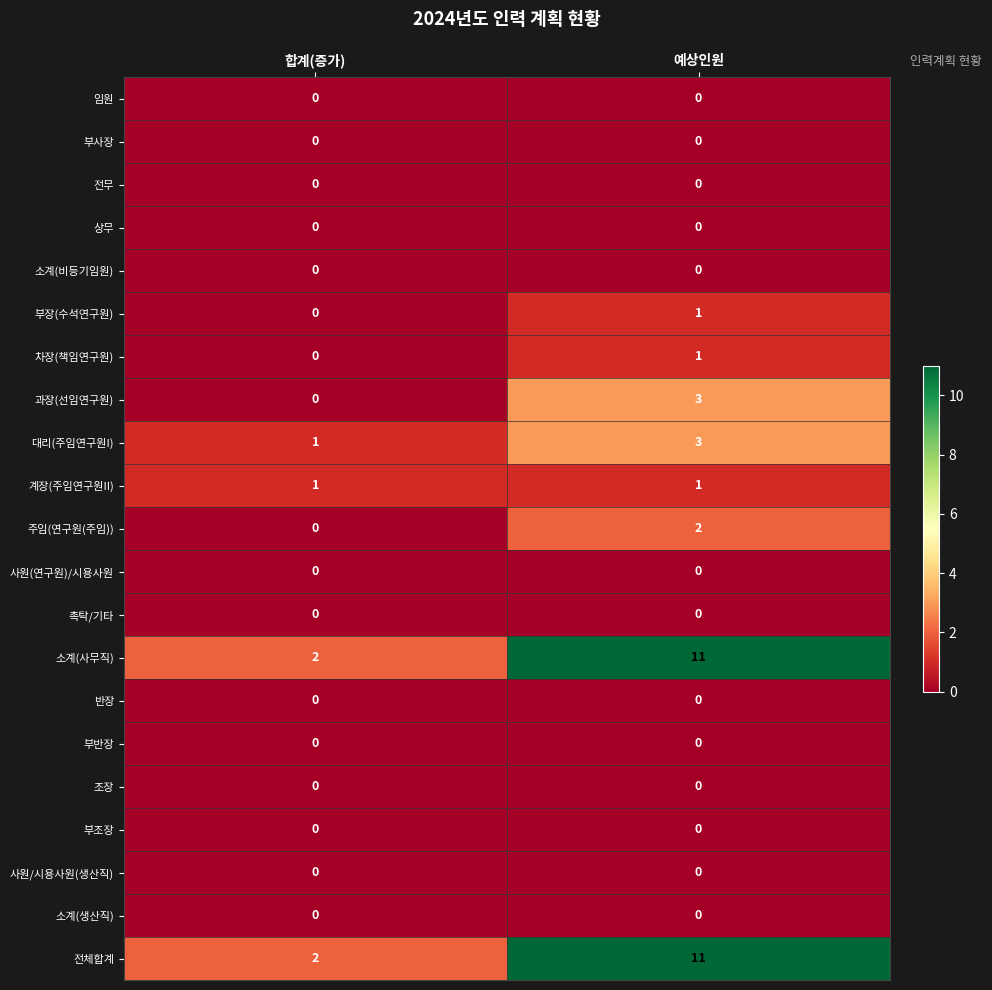

What is the difference between the highest and lowest values at 예상인원?

11